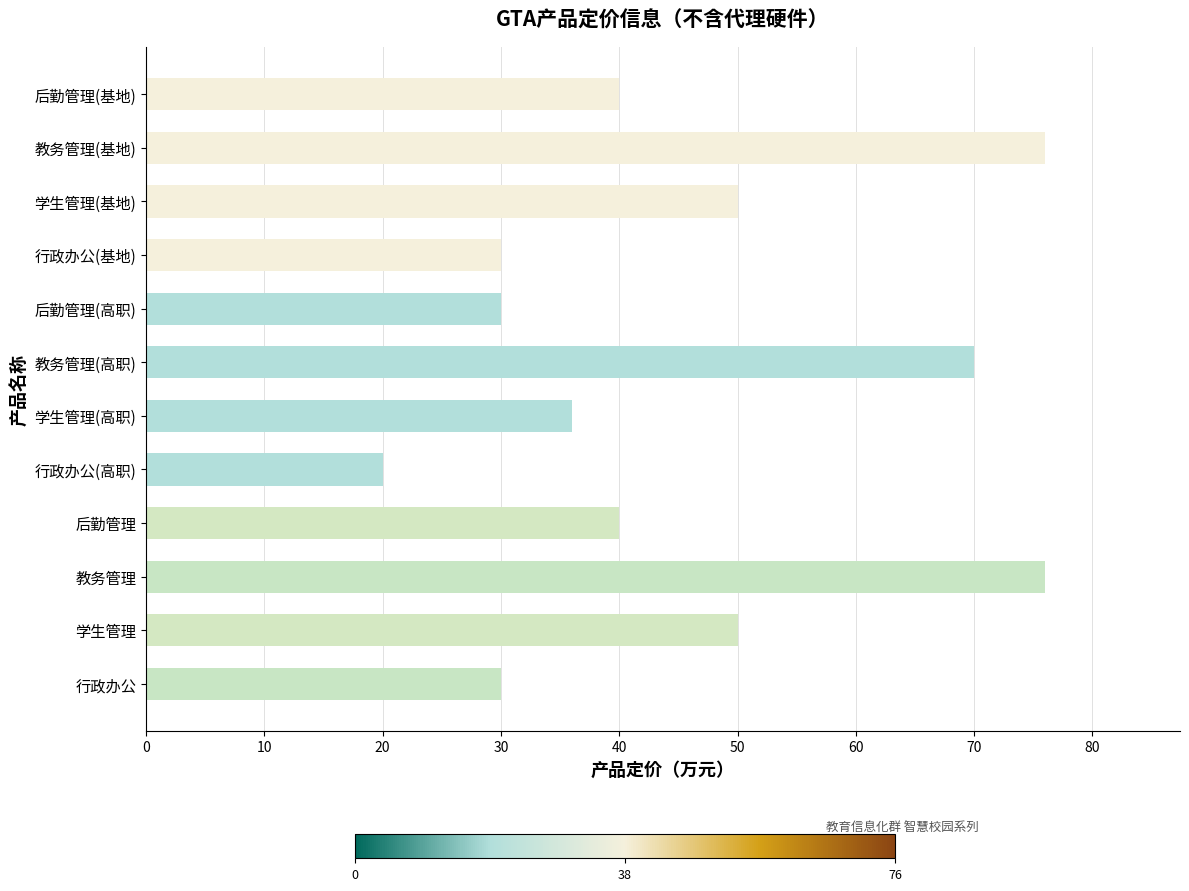

What is the smallest value displayed?

20